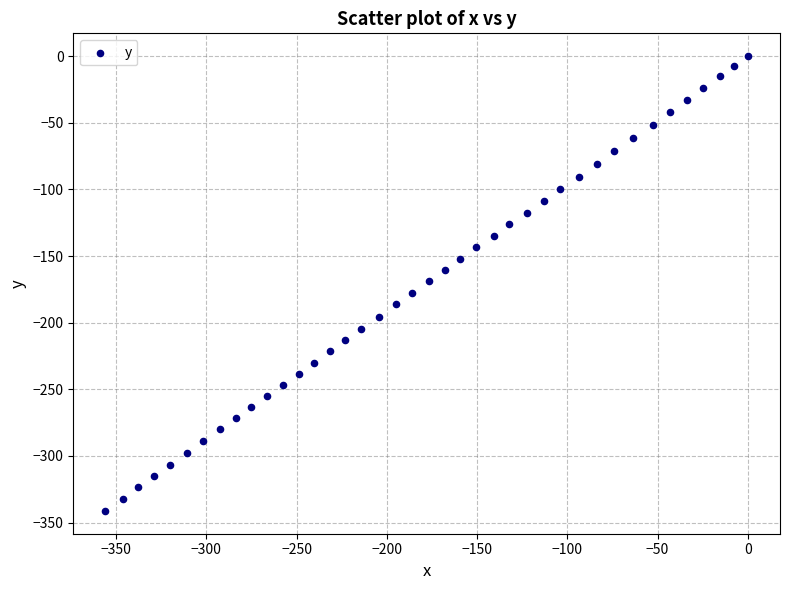

What is the range of X values (max minus min)?

355.9